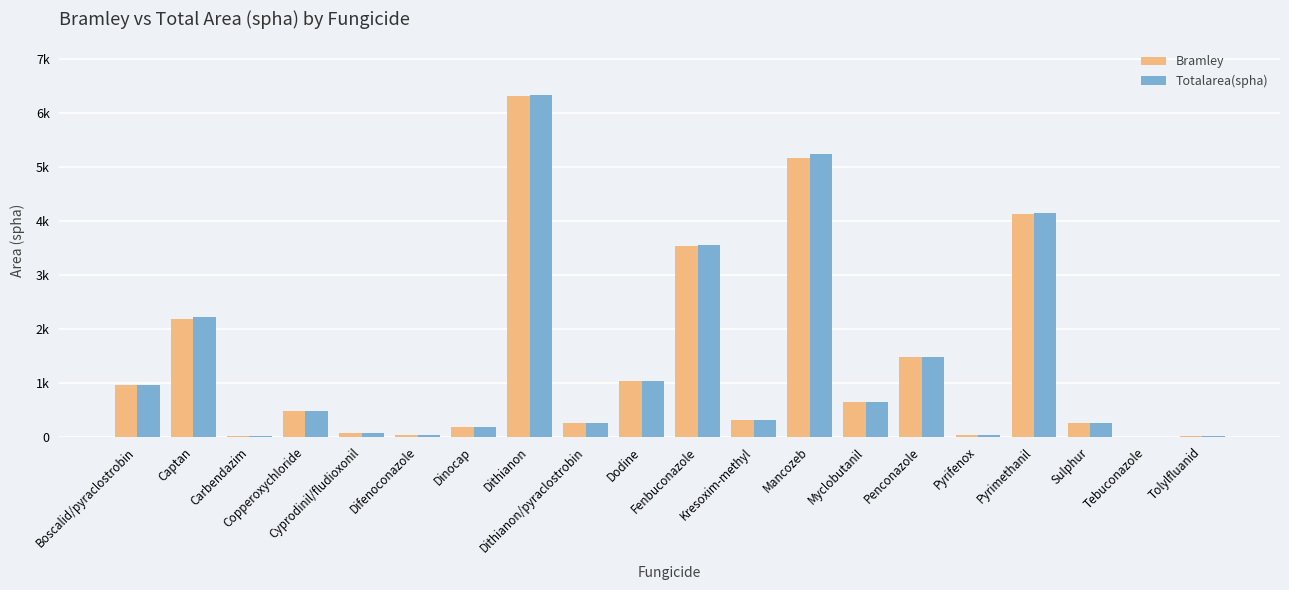

Is the value of Totalarea(spha) at Sulphur greater than the value of Bramley at Myclobutanil?

No